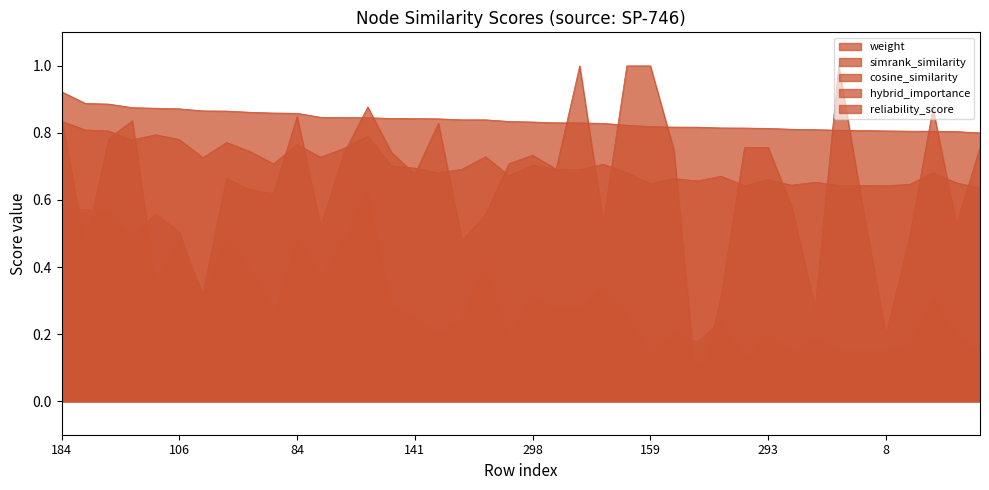

What is the highest value of the simrank_similarity_to_test_node series?

0.1